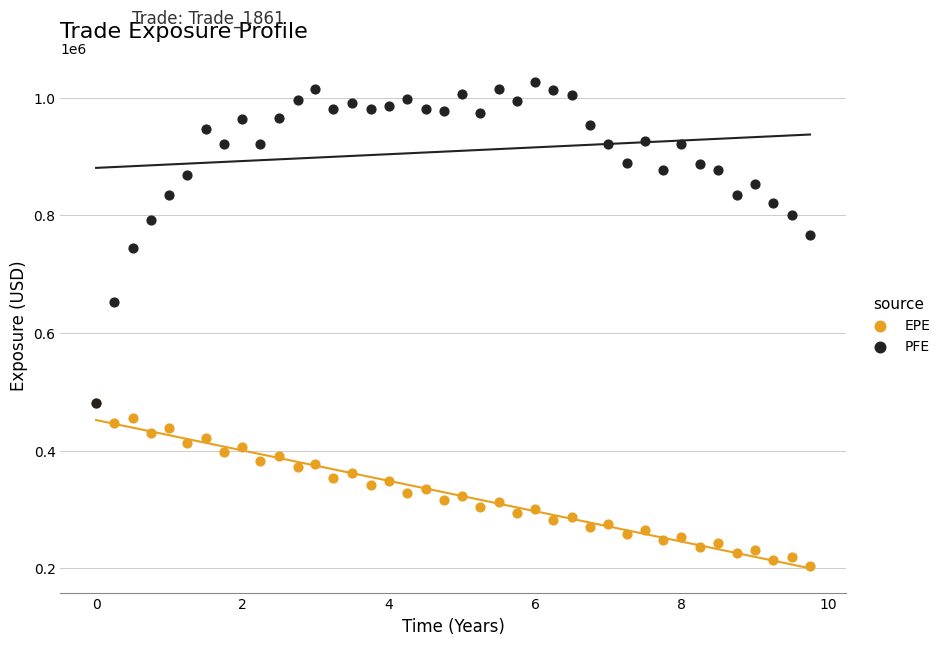

Across all series, what Y value is closest to 615176?

652118